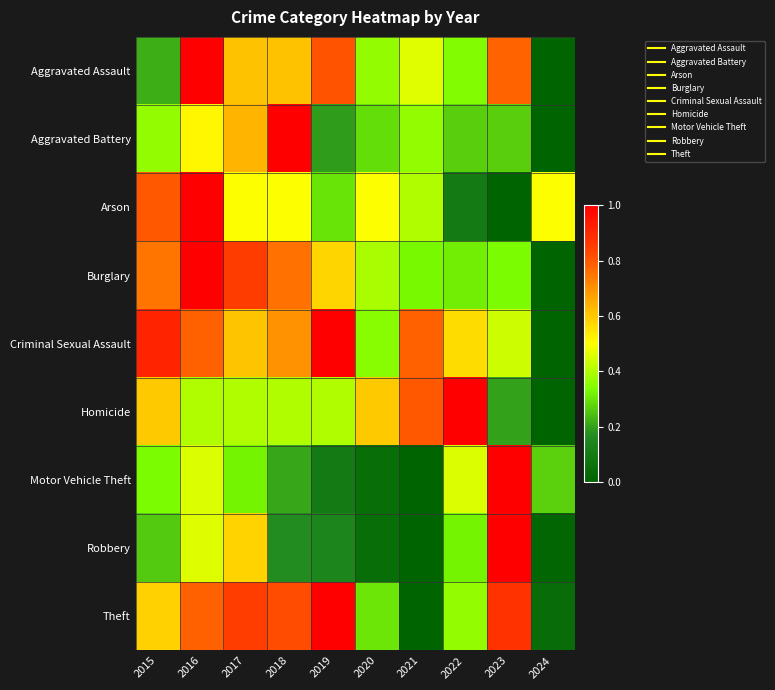

Reading right to left, extract all data points from this chart.

Aggravated Assault: 2024=0.0	2023=0.8	2022=0.3	2021=0.5	2020=0.4	2019=0.8	2018=0.6	2017=0.6	2016=1.0	2015=0.2
Aggravated Battery: 2024=0.0	2023=0.3	2022=0.3	2021=0.4	2020=0.3	2019=0.2	2018=1.0	2017=0.6	2016=0.5	2015=0.4
Arson: 2024=0.5	2023=0.0	2022=0.1	2021=0.4	2020=0.5	2019=0.3	2018=0.5	2017=0.5	2016=1.0	2015=0.8
Burglary: 2024=0.0	2023=0.3	2022=0.3	2021=0.3	2020=0.4	2019=0.6	2018=0.8	2017=0.9	2016=1.0	2015=0.7
Criminal Sexual Assault: 2024=0.0	2023=0.4	2022=0.6	2021=0.8	2020=0.3	2019=1.0	2018=0.7	2017=0.6	2016=0.8	2015=0.9
Homicide: 2024=0.0	2023=0.2	2022=1.0	2021=0.8	2020=0.6	2019=0.4	2018=0.4	2017=0.4	2016=0.4	2015=0.6
Motor Vehicle Theft: 2024=0.3	2023=1.0	2022=0.5	2021=0.0	2020=0.0	2019=0.1	2018=0.2	2017=0.3	2016=0.5	2015=0.3
Robbery: 2024=0.0	2023=1.0	2022=0.3	2021=0.0	2020=0.0	2019=0.1	2018=0.2	2017=0.6	2016=0.5	2015=0.3
Theft: 2024=0.0	2023=0.9	2022=0.4	2021=0.0	2020=0.3	2019=1.0	2018=0.8	2017=0.8	2016=0.8	2015=0.6